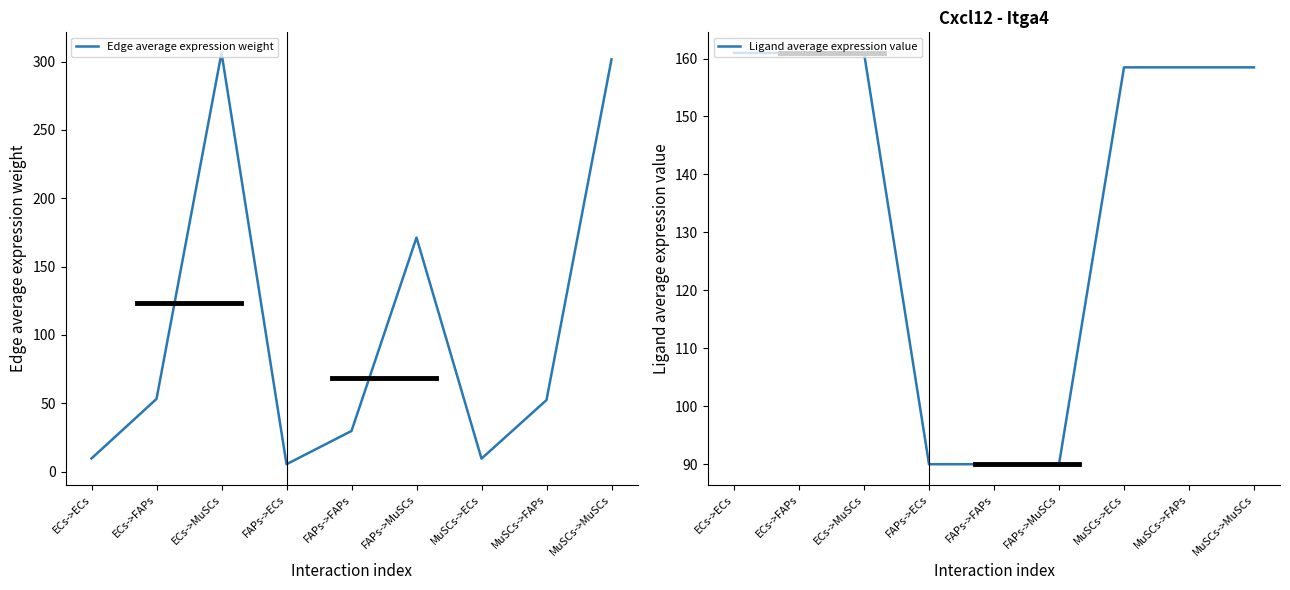

List the labels in order of Ligand average expression value value, smallest first.

FAPs->ECs, FAPs->FAPs, FAPs->MuSCs, MuSCs->ECs, MuSCs->FAPs, MuSCs->MuSCs, ECs->ECs, ECs->FAPs, ECs->MuSCs